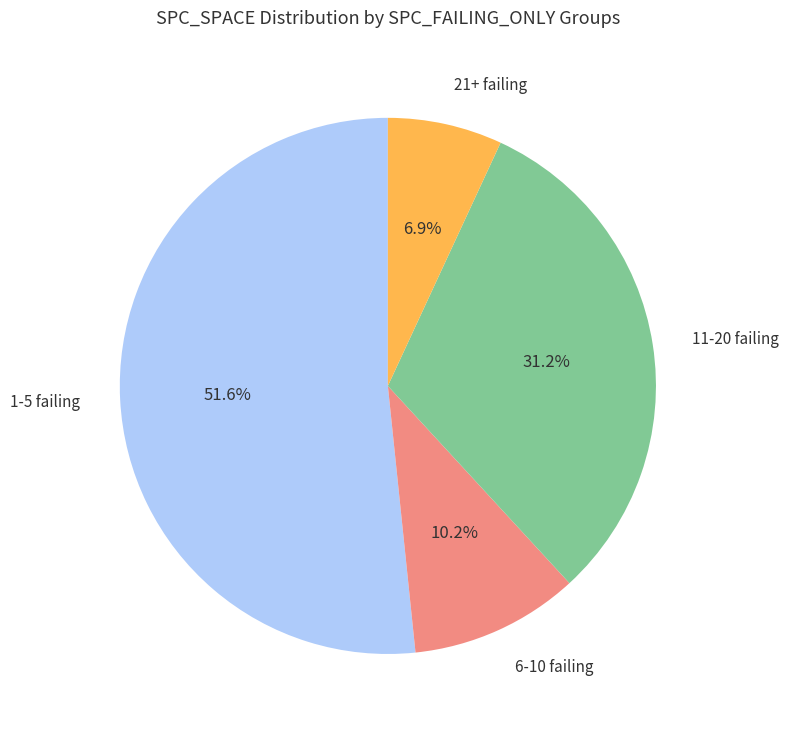

What percentage is NOT represented by 1-5 failing?

48.4%